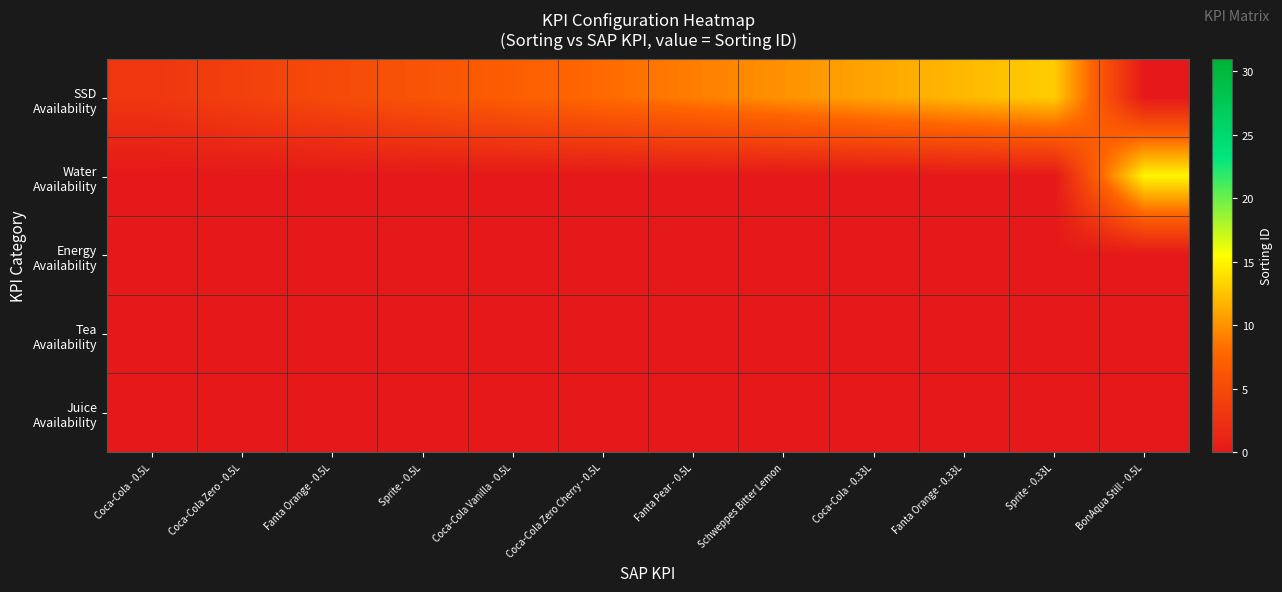

At which category is the sum across all series the highest?

BonAqua Still - 0.5L